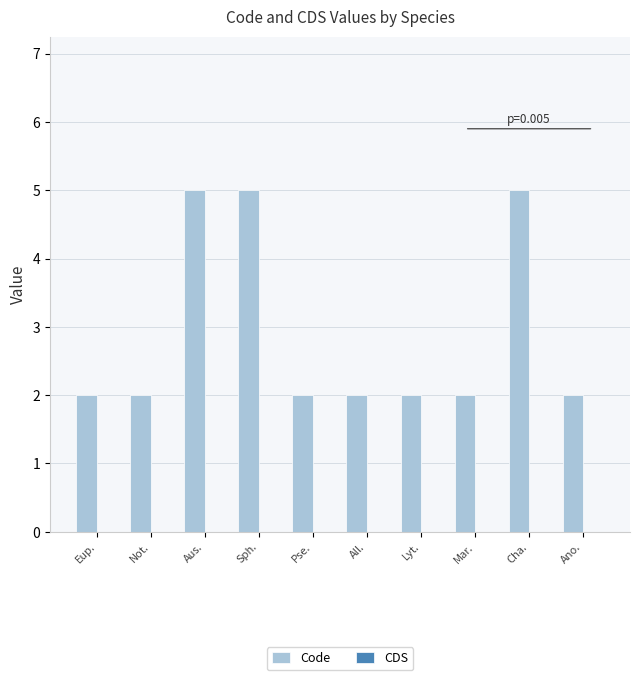

What is the maximum value shown in the chart?

5